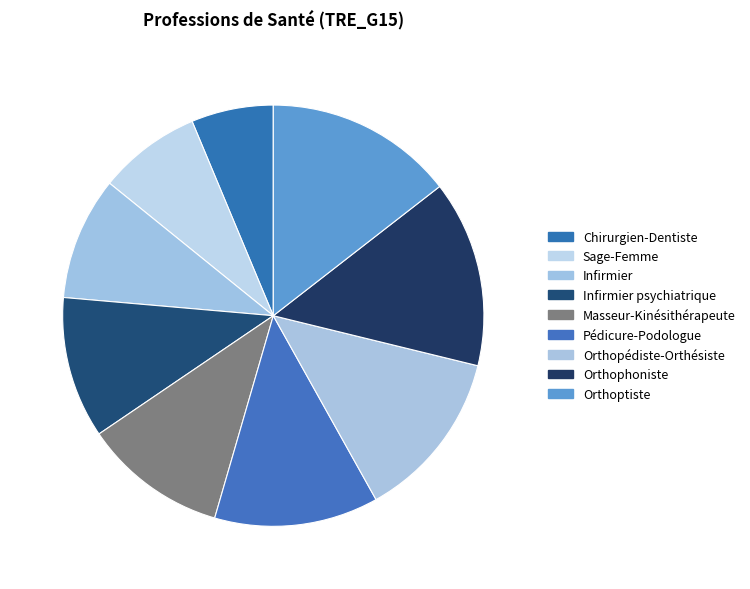

How many segments does this pie chart have?

9